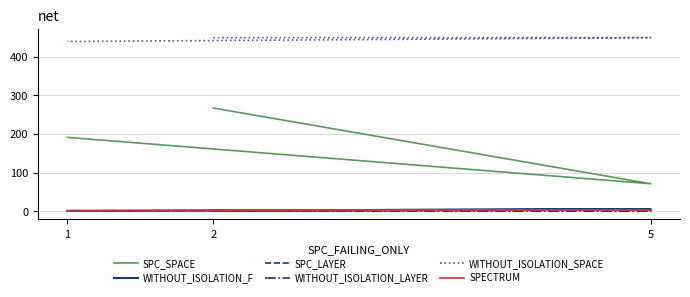

What is the minimum value shown in the chart?

1